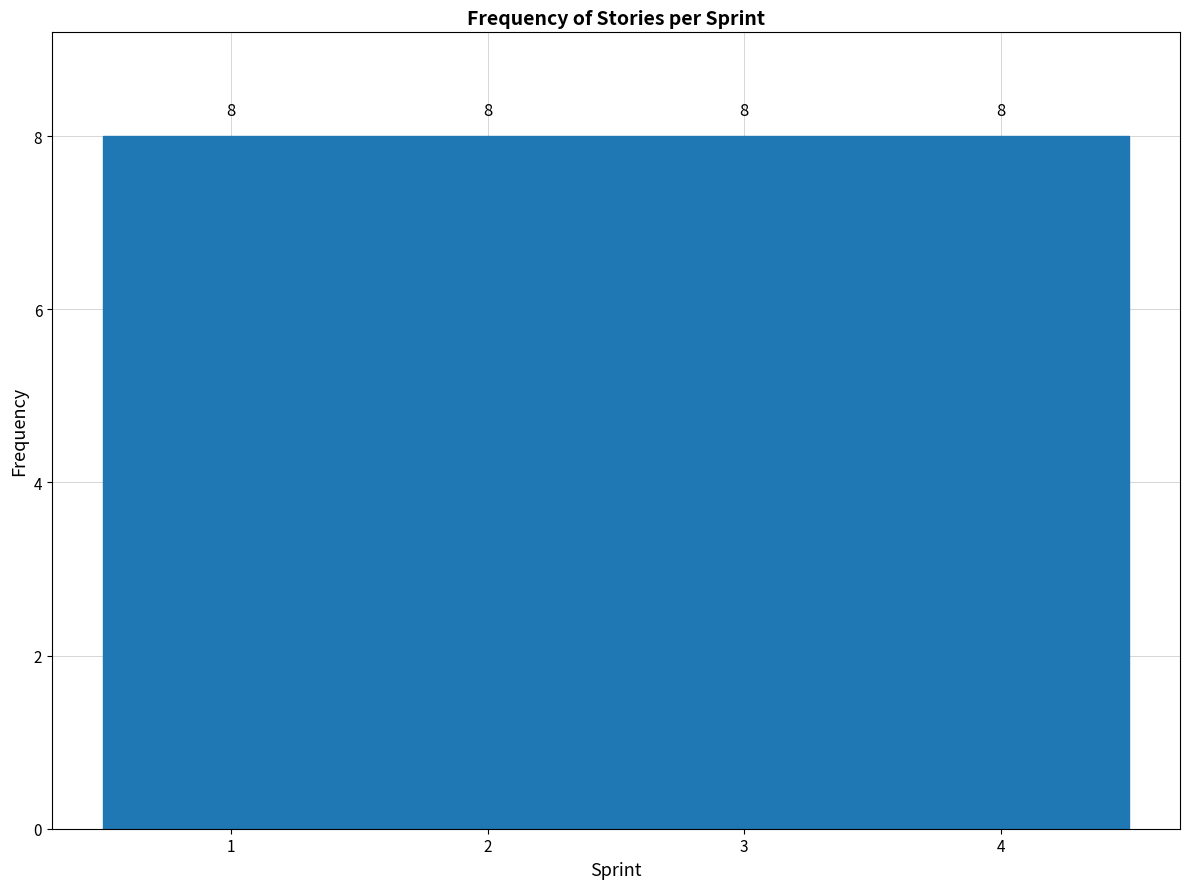

Reading left to right, list every bar in this chart as the range it spans on the x-axis followed by its height.

0.5 to 1.5: 8
1.5 to 2.5: 8
2.5 to 3.5: 8
3.5 to 4.5: 8